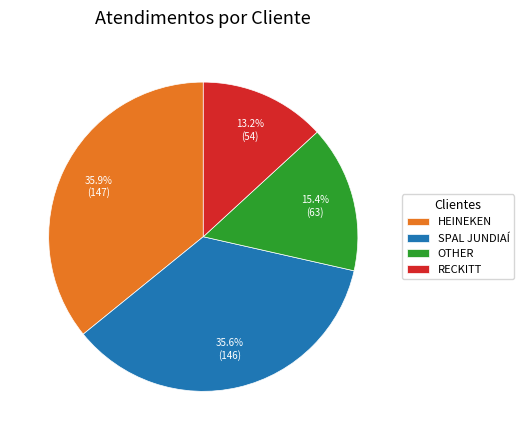

How many segments does this pie chart have?

4